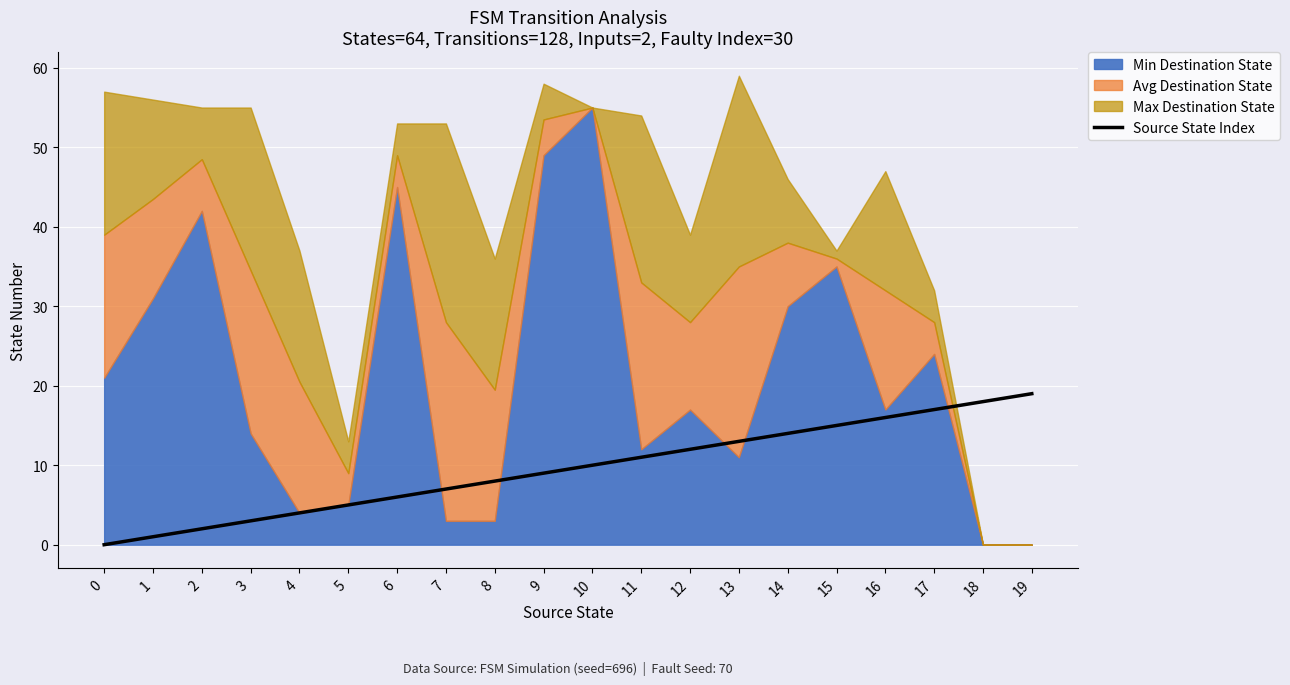

The value of Source State Index at 16 is 26. True or false?

False